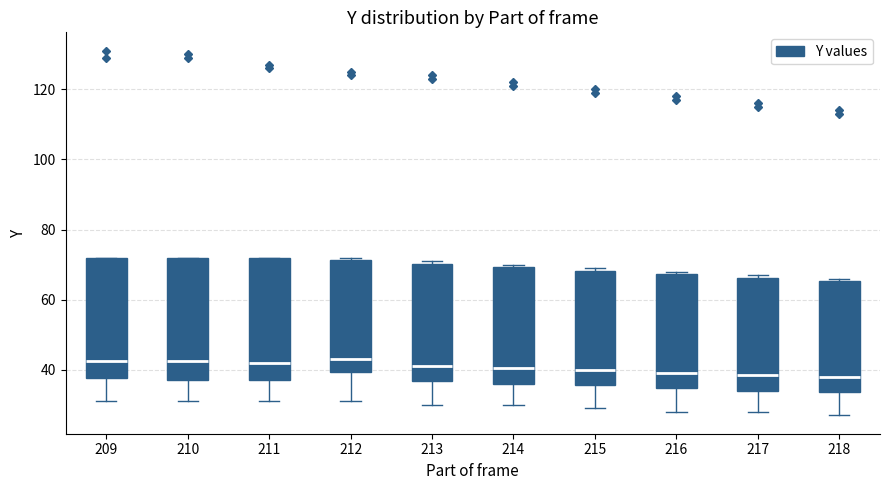

Where is the upper edge of the box at x = 210 on the y-axis? The values are not printed on the chart, so give them approximately, as read against the axis.

72